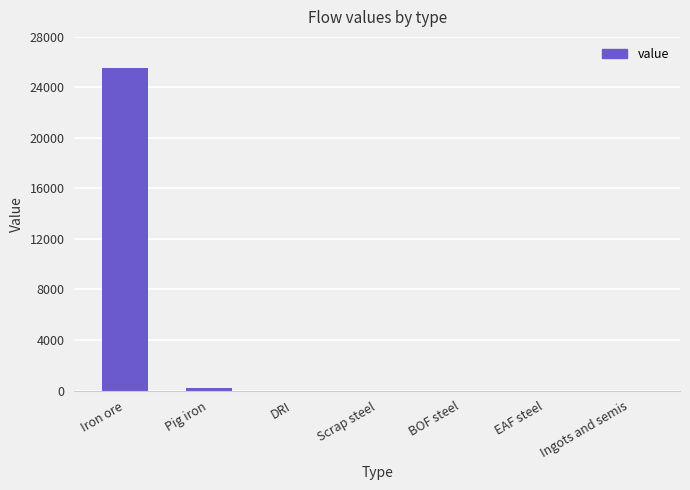

Is it true that the value at DRI is 0.0?

True